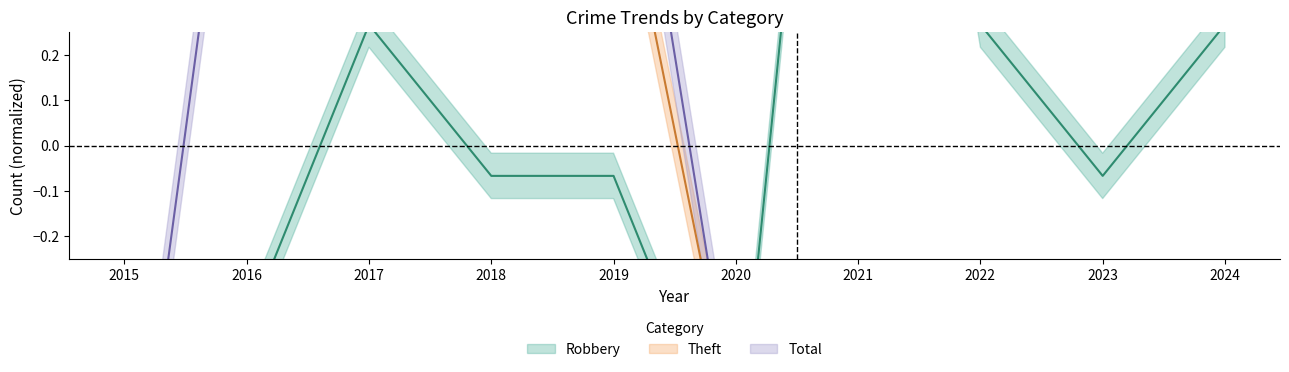

What is the value of the Theft point at the 4th from the left?

1.7